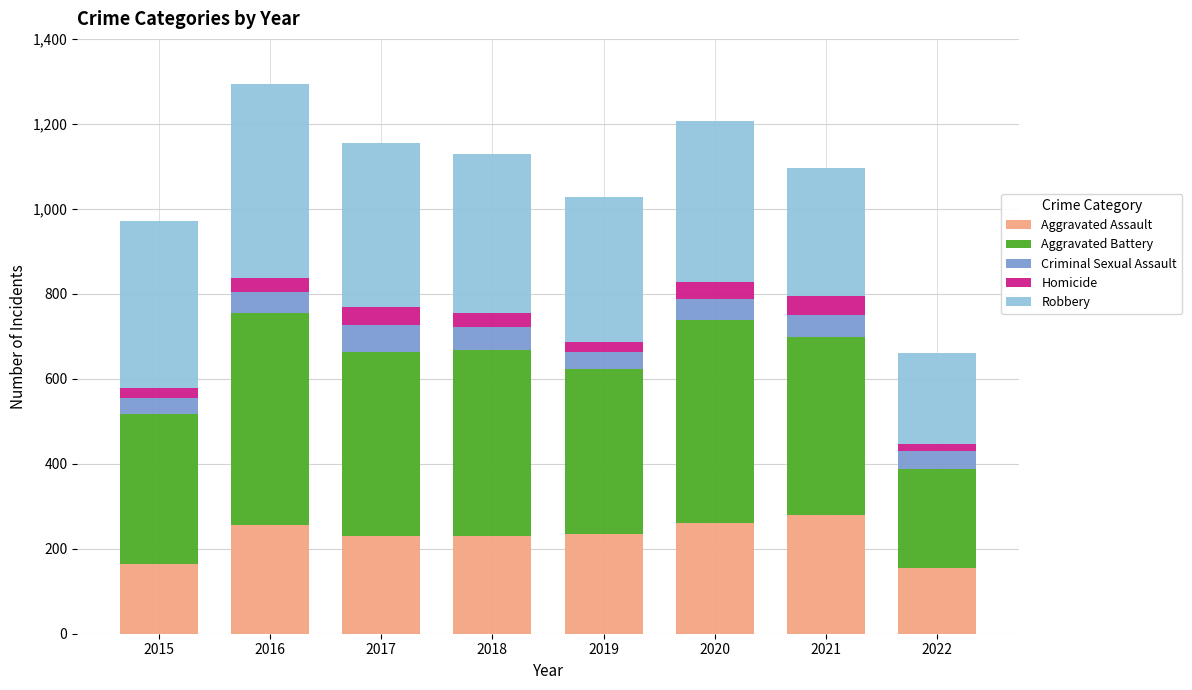

What is the highest value of the Aggravated Assault series?

279